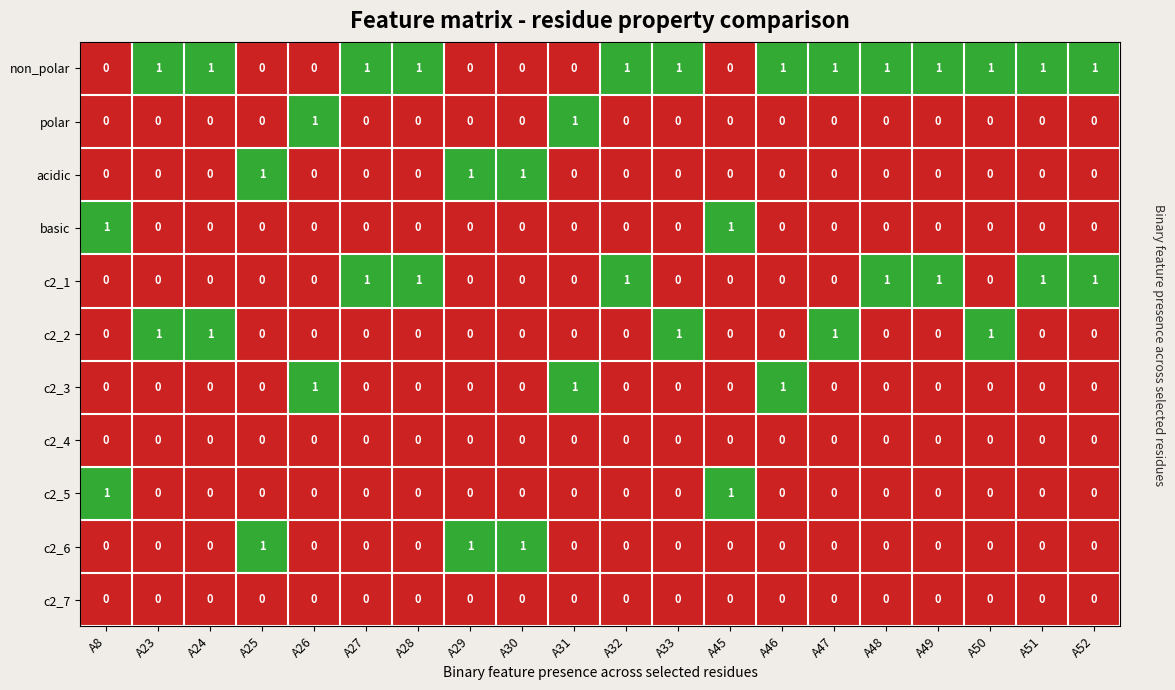

At how many categories does at least one series exceed 0?

20